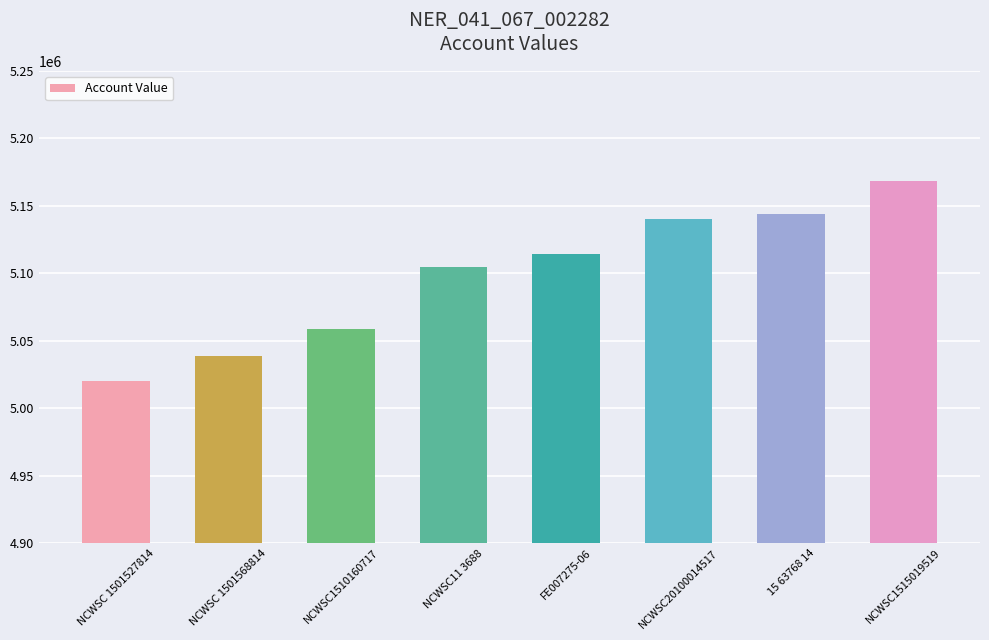

The chart shows a value of 3227692 at 15 63768 14. True or false?

False